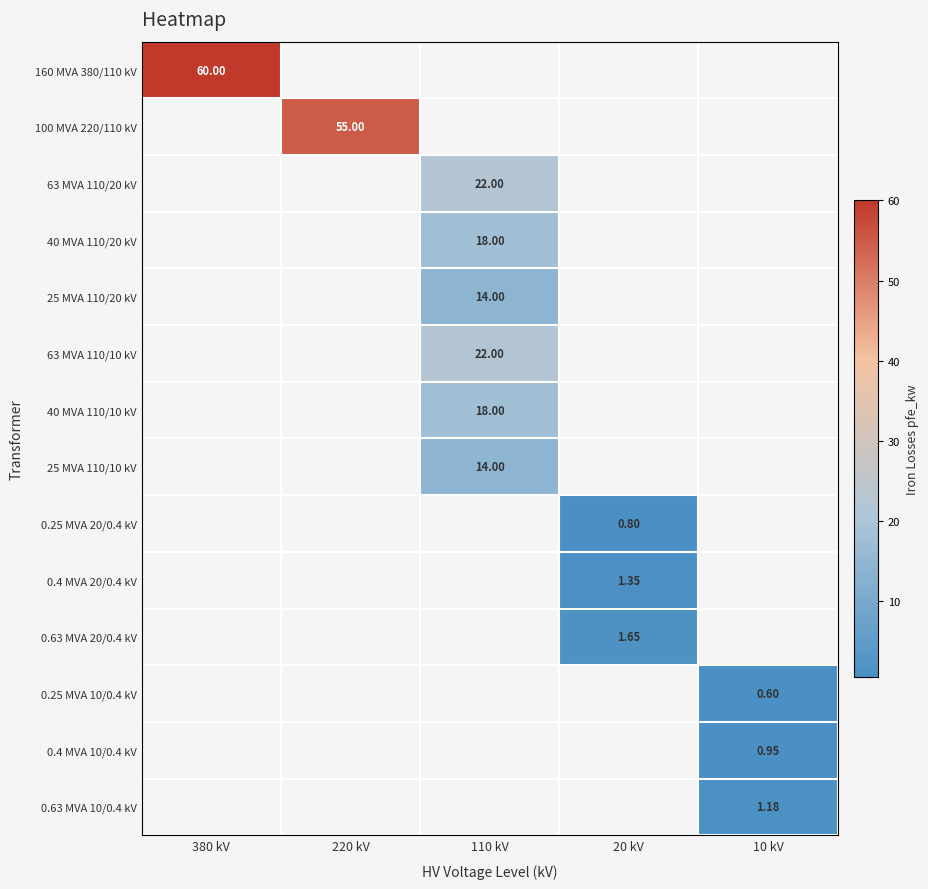

Which series has the largest range (max minus min)?

row_0